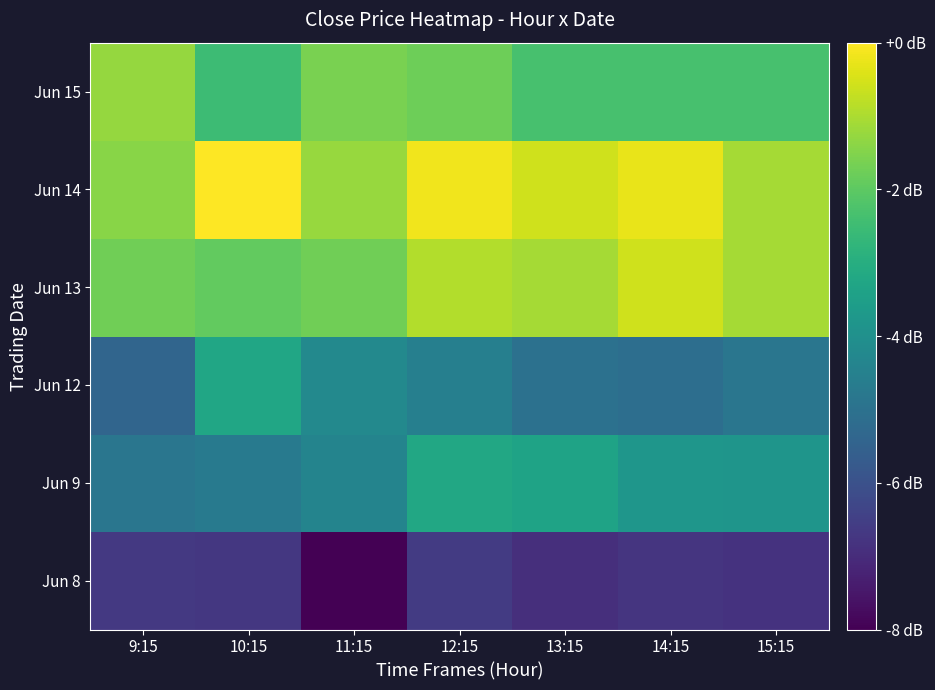

What is the spread (max minus min) of values at 15:15?

5.7